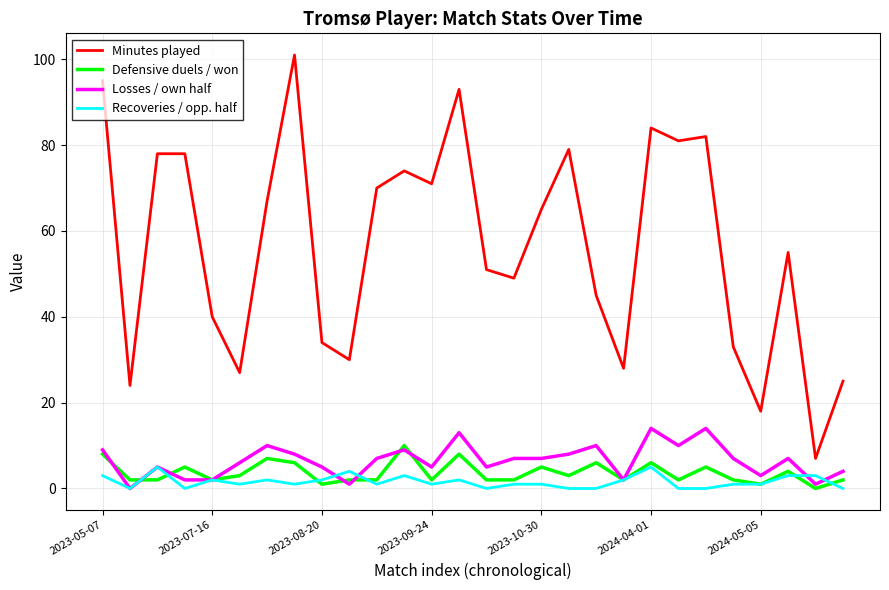

True or false: Minutes played and Defensive duels / won cross at least once.

False